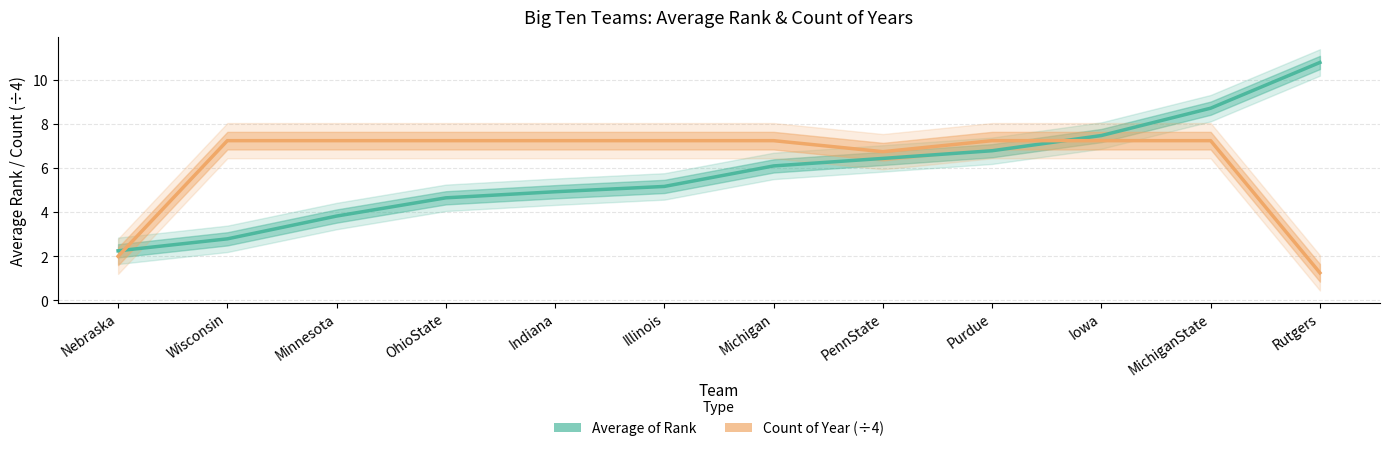

What is the sum of all Count of Year (÷4) values?

75.2